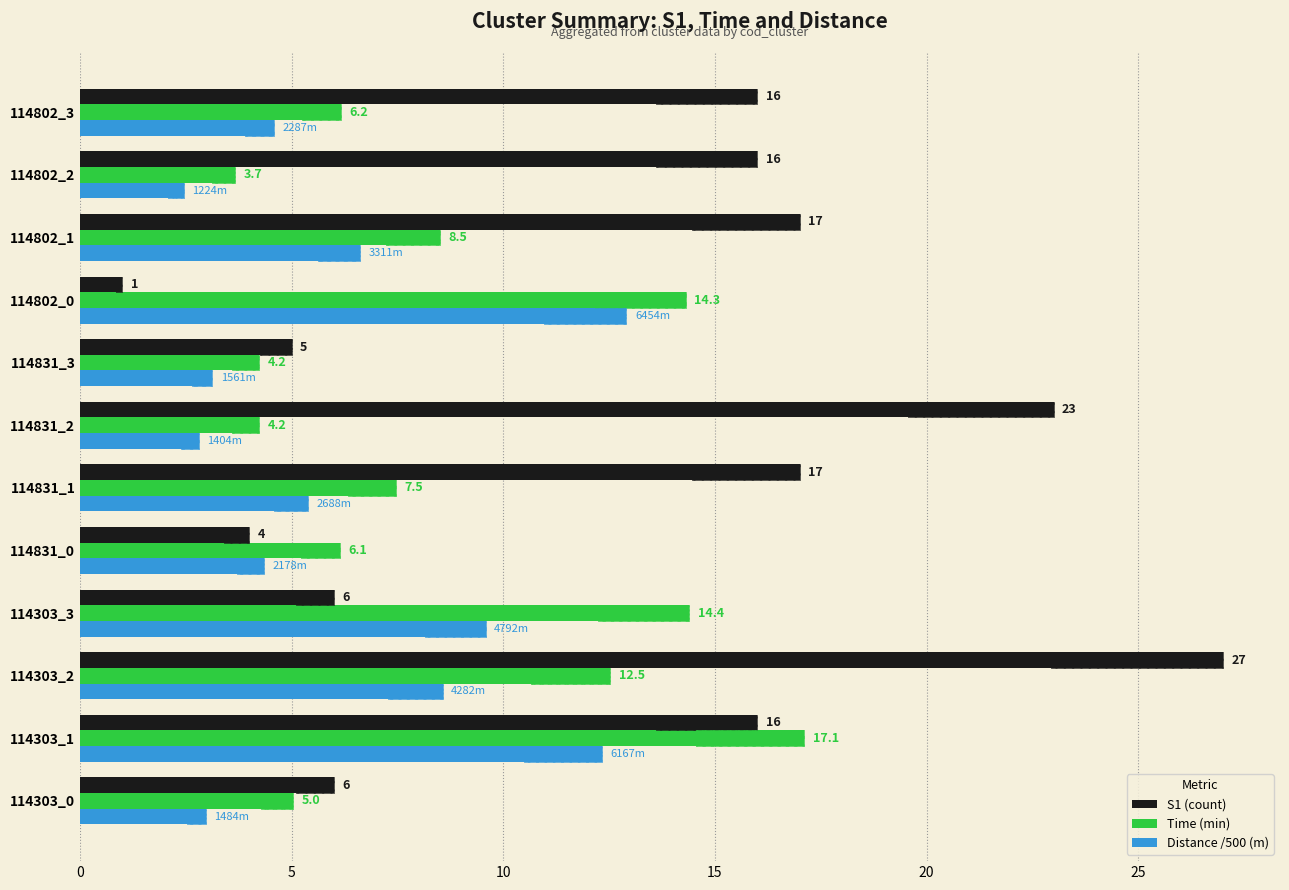

What is the lowest value of the S1 (count) series?

1.0